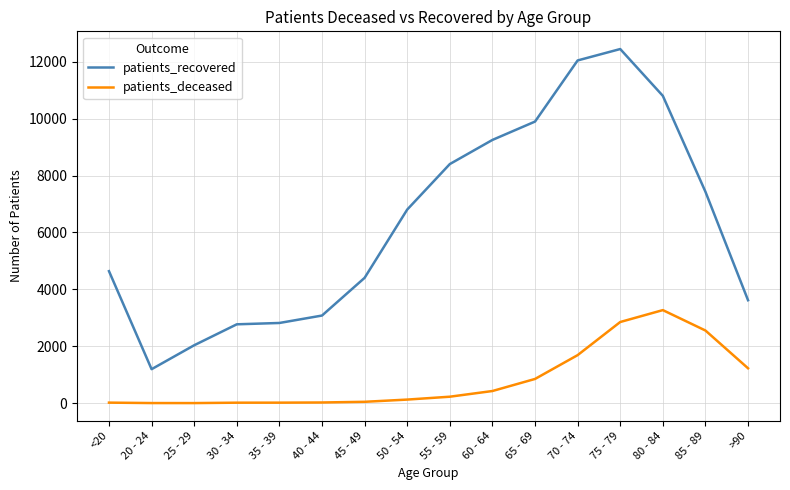

Is it true that patients_recovered equals 2035 at 25 - 29?

True